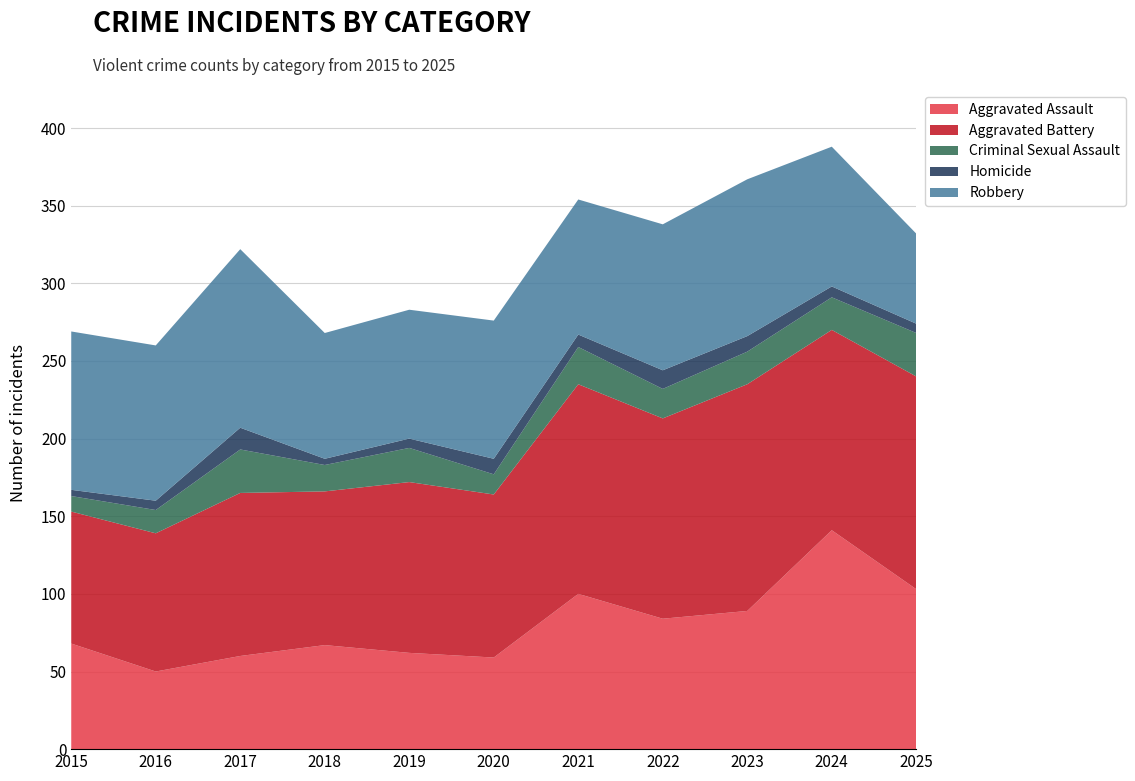

Reading left to right, extract all data points from this chart.

Aggravated Assault: 2015=68	2016=50	2017=60	2018=67	2019=62	2020=59	2021=100	2022=84	2023=89	2024=141	2025=103
Aggravated Battery: 2015=85	2016=89	2017=105	2018=99	2019=110	2020=105	2021=135	2022=129	2023=146	2024=129	2025=137
Criminal Sexual Assault: 2015=10	2016=15	2017=28	2018=17	2019=22	2020=13	2021=24	2022=19	2023=21	2024=21	2025=28
Homicide: 2015=4	2016=6	2017=14	2018=4	2019=6	2020=10	2021=8	2022=12	2023=10	2024=7	2025=6
Robbery: 2015=102	2016=100	2017=115	2018=81	2019=83	2020=89	2021=87	2022=94	2023=101	2024=90	2025=58